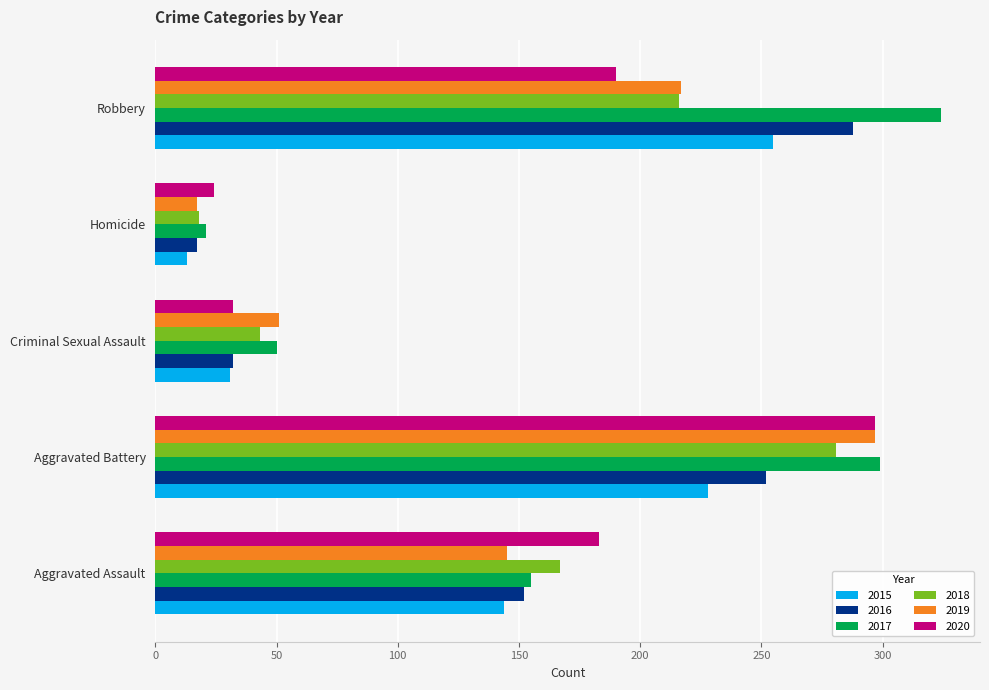

Which series has the largest range (max minus min)?

2017